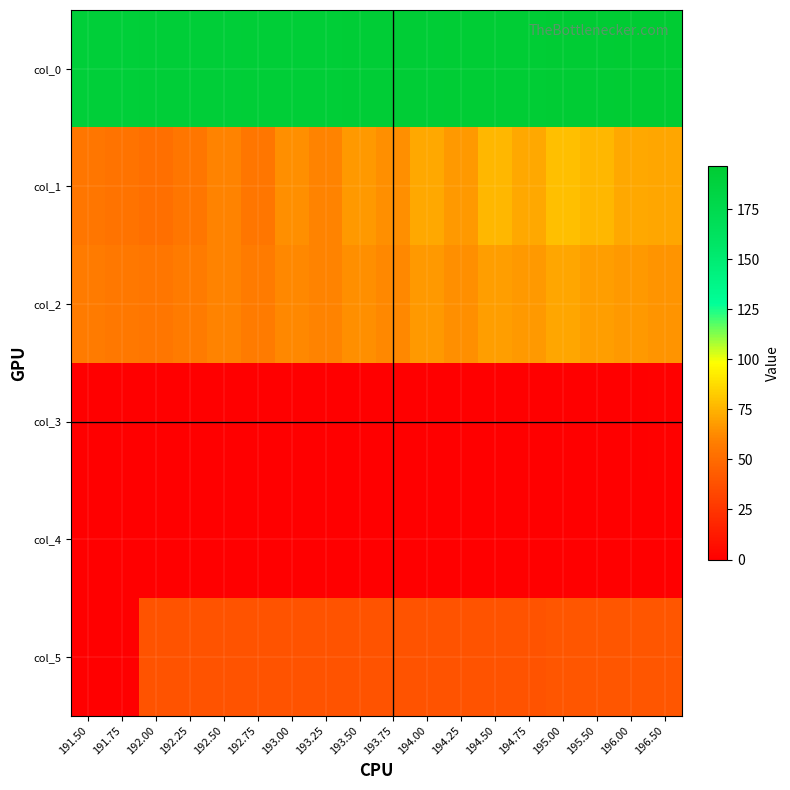

List the series in order of their peak value, lowest first.

col_4, col_3, col_5, col_2, col_1, col_0